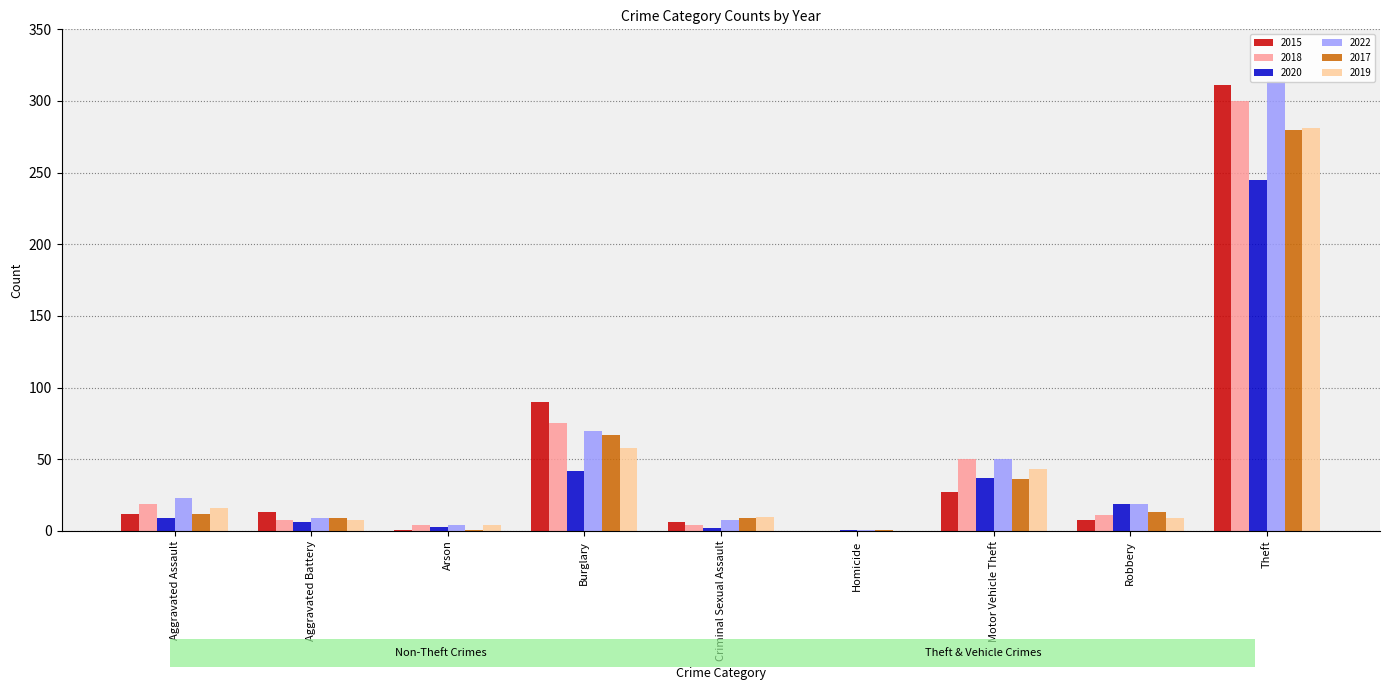

How many data points in 2019 are above 10?

4